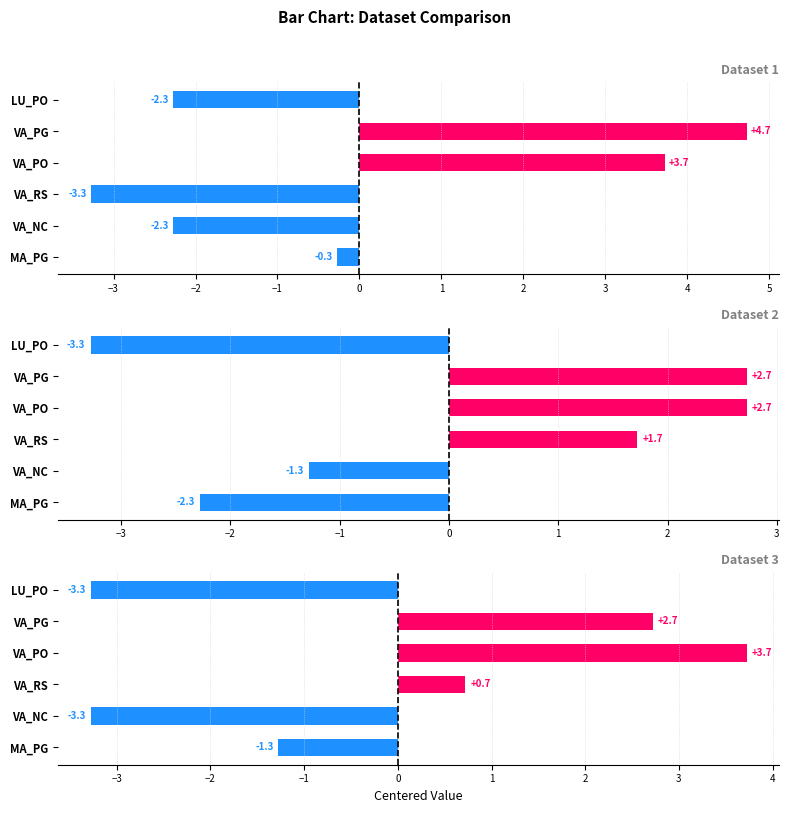

What is the spread (max minus min) of values at VA_PO?

1.0